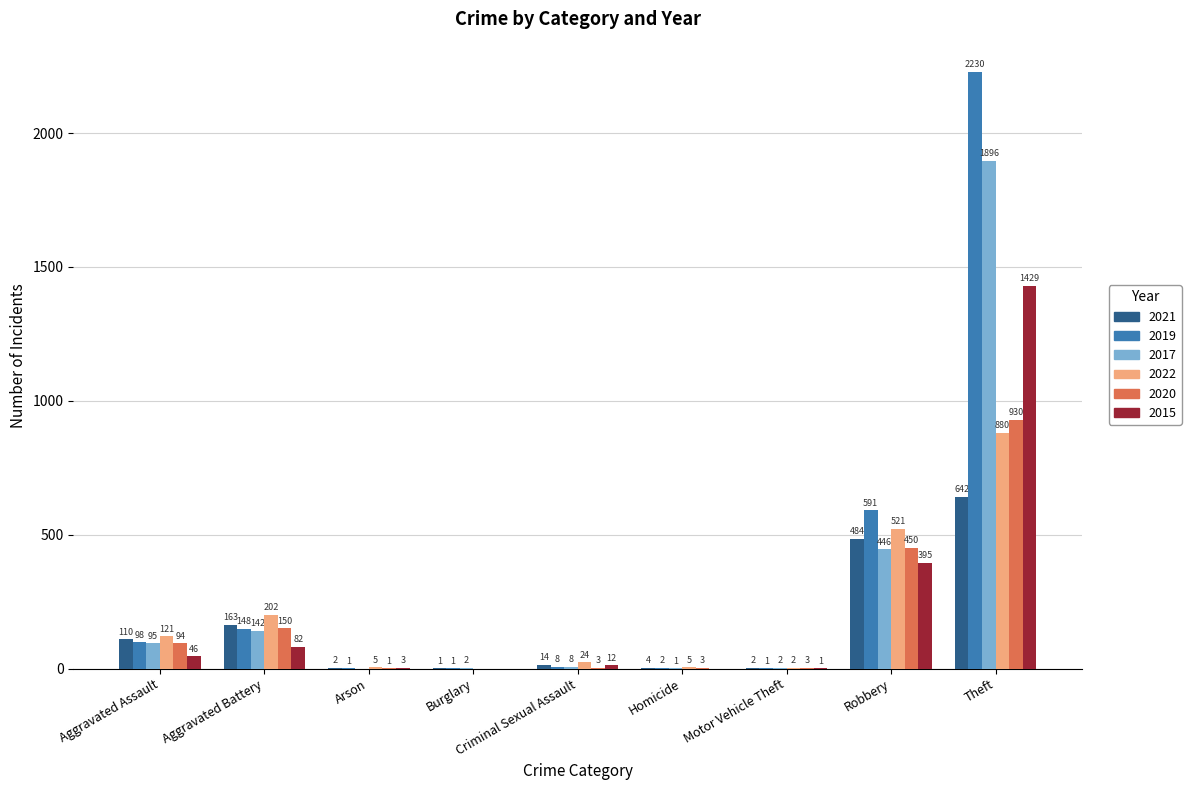

At which label does 2019 first exceed 8?

Aggravated Assault